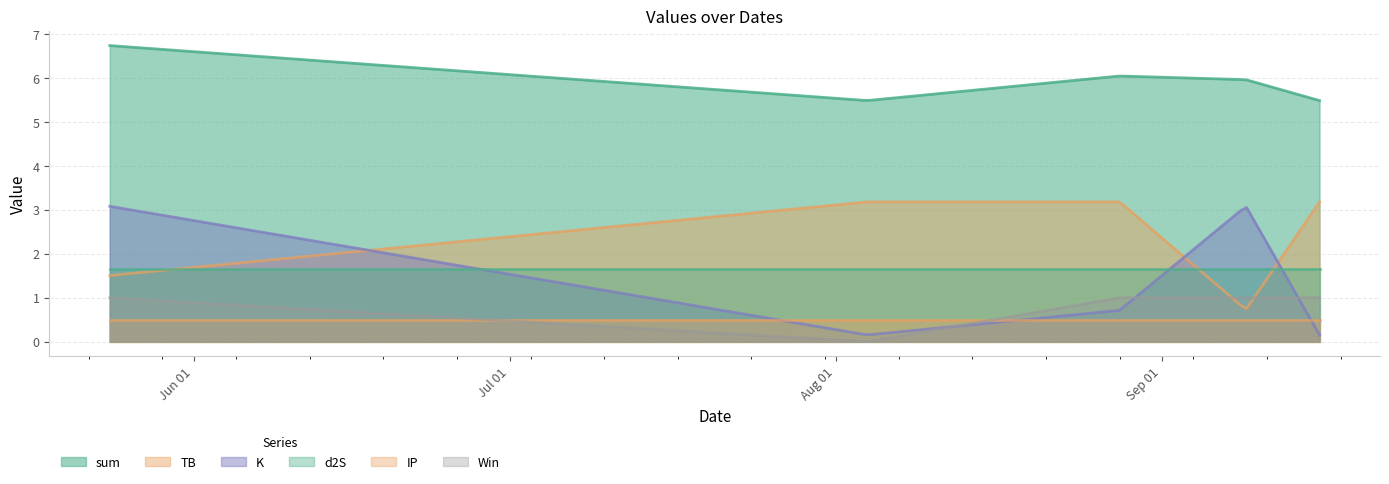

At how many categories does at least one series exceed 4?

200